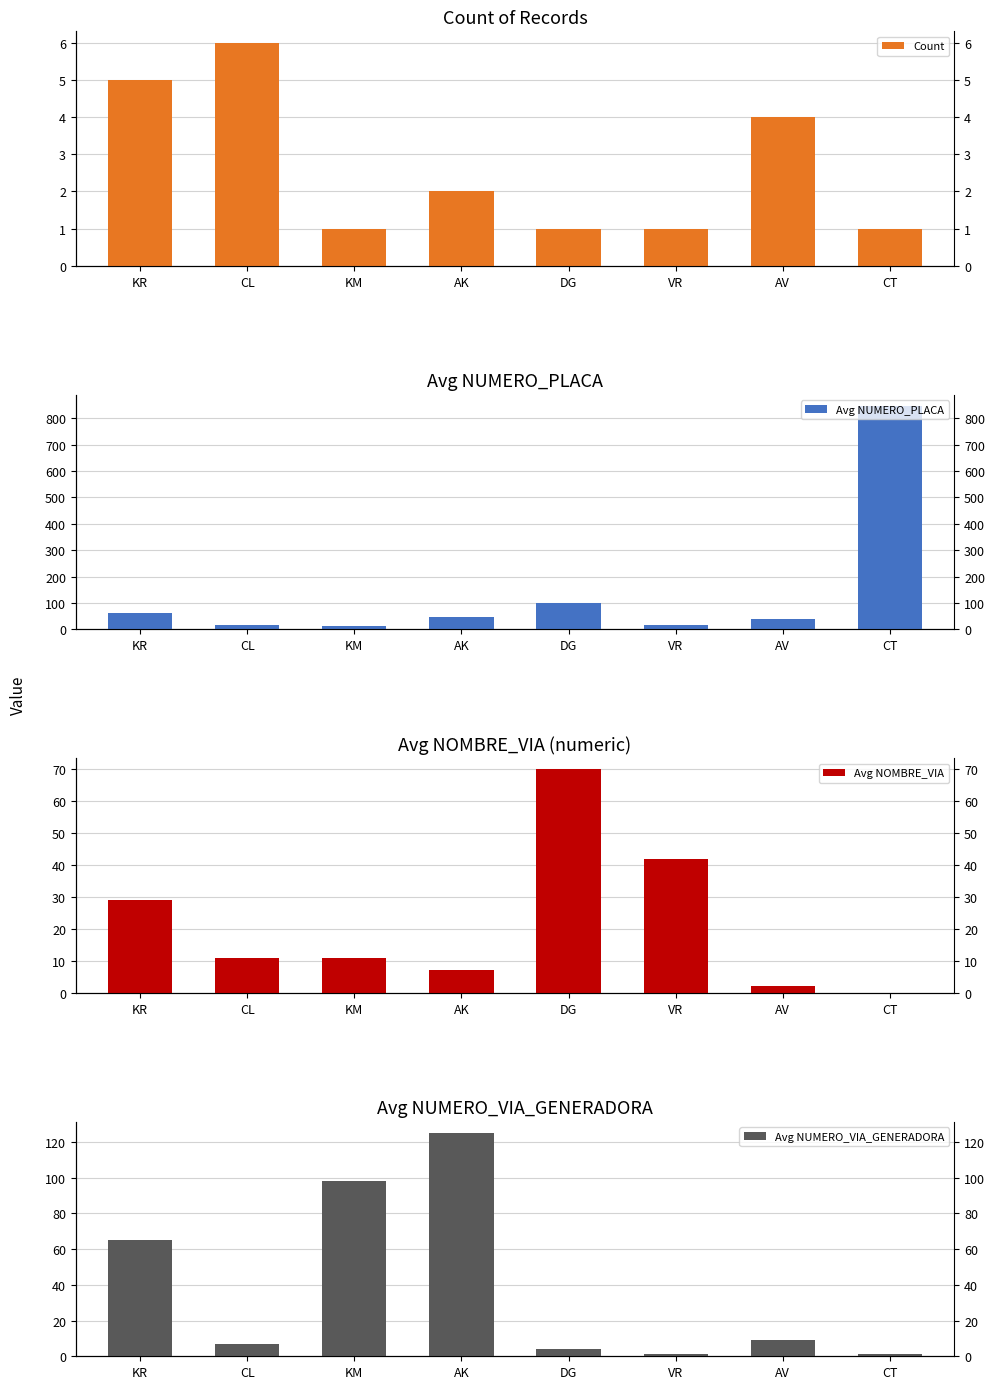

Reading right to left, what are all the values shown in this chart?

Count: 1	4	1	1	2	1	6	5
Avg NUMERO_PLACA: 846	39	15	98	48	12	18	60
Avg NOMBRE_VIA: 0	2	42	70	7	11	11	29
Avg NUMERO_VIA_GENERADORA: 1	9	1	4	125	98	7	65